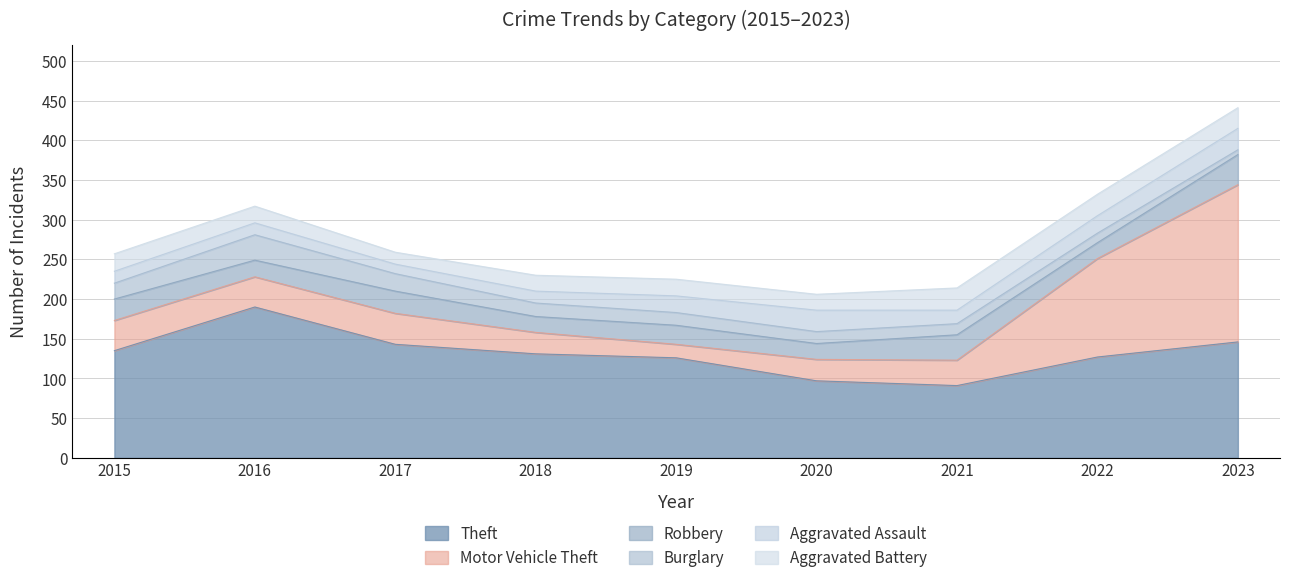

Where does the Burglary series first go above 16?

2015